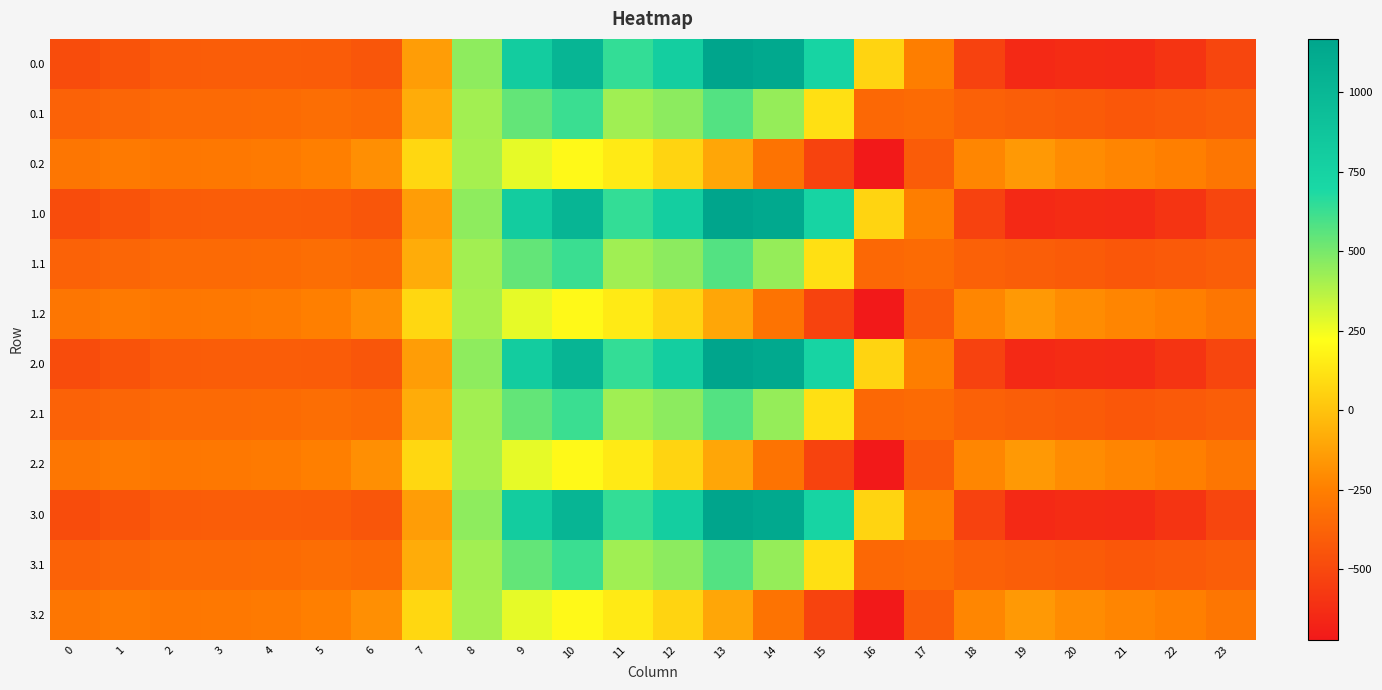

Reading right to left, transcribe all the data shown in this chart.

0.0: 23=-511.3	22=-592.3	21=-638.4	20=-629.9	19=-644.5	18=-529.6	17=-250.3	16=67.6	15=739.0	14=1128.3	13=1167.2	12=784.4	11=640.9	10=1023.2	9=804.0	8=454.2	7=-136.4	6=-435.0	5=-410.8	4=-404.9	3=-404.4	2=-410.3	1=-449.5	0=-482.0
0.1: 23=-399.4	22=-419.9	21=-432.4	20=-414.5	19=-399.7	18=-388.5	17=-340.1	16=-353.7	15=111.1	14=438.6	13=574.0	12=456.1	11=415.4	10=628.1	9=542.1	8=412.6	7=-81.6	6=-345.2	5=-329.5	4=-339.6	3=-342.7	2=-347.9	1=-361.1	0=-384.6
0.2: 23=-287.5	22=-247.4	21=-226.4	20=-199.2	19=-151.1	18=-223.1	17=-409.5	16=-721.2	15=-522.2	14=-301.9	13=-104.4	12=65.2	11=149.1	10=202.5	9=271.1	8=407.2	7=77.9	6=-187.1	5=-248.1	4=-274.4	3=-281.0	2=-285.5	1=-272.7	0=-287.1
1.0: 23=-511.3	22=-592.3	21=-638.4	20=-629.9	19=-644.5	18=-529.6	17=-250.3	16=67.6	15=739.0	14=1128.3	13=1167.2	12=784.4	11=640.9	10=1023.2	9=804.0	8=454.2	7=-136.4	6=-435.0	5=-410.8	4=-404.9	3=-404.4	2=-410.3	1=-449.5	0=-482.0
1.1: 23=-399.4	22=-419.9	21=-432.4	20=-414.5	19=-399.7	18=-388.5	17=-340.1	16=-353.7	15=111.1	14=438.6	13=574.0	12=456.1	11=415.4	10=628.1	9=542.1	8=412.6	7=-81.6	6=-345.2	5=-329.5	4=-339.6	3=-342.7	2=-347.9	1=-361.1	0=-384.6
1.2: 23=-287.5	22=-247.4	21=-226.4	20=-199.2	19=-151.1	18=-223.1	17=-409.5	16=-721.2	15=-522.2	14=-301.9	13=-104.4	12=65.2	11=149.1	10=202.5	9=271.1	8=407.2	7=77.9	6=-187.1	5=-248.1	4=-274.4	3=-281.0	2=-285.5	1=-272.7	0=-287.1
2.0: 23=-511.3	22=-592.3	21=-638.4	20=-629.9	19=-644.5	18=-529.6	17=-250.3	16=67.6	15=739.0	14=1128.3	13=1167.2	12=784.4	11=640.9	10=1023.2	9=804.0	8=454.2	7=-136.4	6=-435.0	5=-410.8	4=-404.9	3=-404.4	2=-410.3	1=-449.5	0=-482.0
2.1: 23=-399.4	22=-419.9	21=-432.4	20=-414.5	19=-399.7	18=-388.5	17=-340.1	16=-353.7	15=111.1	14=438.6	13=574.0	12=456.1	11=415.4	10=628.1	9=542.1	8=412.6	7=-81.6	6=-345.2	5=-329.5	4=-339.6	3=-342.7	2=-347.9	1=-361.1	0=-384.6
2.2: 23=-287.5	22=-247.4	21=-226.4	20=-199.2	19=-151.1	18=-223.1	17=-409.5	16=-721.2	15=-522.2	14=-301.9	13=-104.4	12=65.2	11=149.1	10=202.5	9=271.1	8=407.2	7=77.9	6=-187.1	5=-248.1	4=-274.4	3=-281.0	2=-285.5	1=-272.7	0=-287.1
3.0: 23=-511.3	22=-592.3	21=-638.4	20=-629.9	19=-644.5	18=-529.6	17=-250.3	16=67.6	15=739.0	14=1128.3	13=1167.2	12=784.4	11=640.9	10=1023.2	9=804.0	8=454.2	7=-136.4	6=-435.0	5=-410.8	4=-404.9	3=-404.4	2=-410.3	1=-449.5	0=-482.0
3.1: 23=-399.4	22=-419.9	21=-432.4	20=-414.5	19=-399.7	18=-388.5	17=-340.1	16=-353.7	15=111.1	14=438.6	13=574.0	12=456.1	11=415.4	10=628.1	9=542.1	8=412.6	7=-81.6	6=-345.2	5=-329.5	4=-339.6	3=-342.7	2=-347.9	1=-361.1	0=-384.6
3.2: 23=-287.5	22=-247.4	21=-226.4	20=-199.2	19=-151.1	18=-223.1	17=-409.5	16=-721.2	15=-522.2	14=-301.9	13=-104.4	12=65.2	11=149.1	10=202.5	9=271.1	8=407.2	7=77.9	6=-187.1	5=-248.1	4=-274.4	3=-281.0	2=-285.5	1=-272.7	0=-287.1